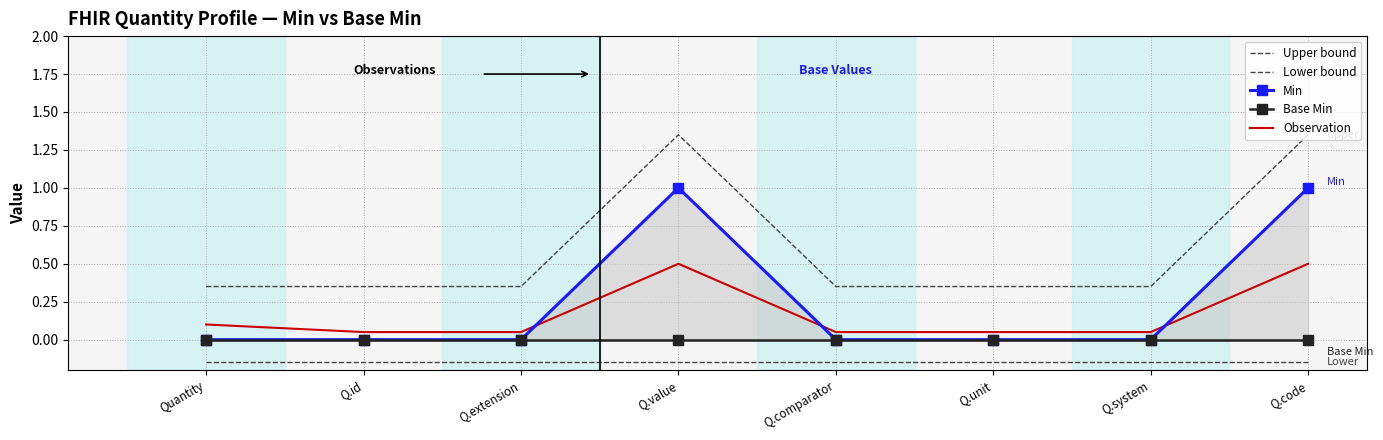

Reading left to right, list all the values displayed in this chart.

Upper bound: Quantity=0.3	Q.id=0.3	Q.extension=0.3	Q.value=1.4	Q.comparator=0.3	Q.unit=0.3	Q.system=0.3	Q.code=1.4
Lower bound: Quantity=-0.1	Q.id=-0.1	Q.extension=-0.1	Q.value=-0.1	Q.comparator=-0.1	Q.unit=-0.1	Q.system=-0.1	Q.code=-0.1
Min: Quantity=0.0	Q.id=0.0	Q.extension=0.0	Q.value=1.0	Q.comparator=0.0	Q.unit=0.0	Q.system=0.0	Q.code=1.0
Base Min: Quantity=0.0	Q.id=0.0	Q.extension=0.0	Q.value=0.0	Q.comparator=0.0	Q.unit=0.0	Q.system=0.0	Q.code=0.0
Observation: Quantity=0.1	Q.id=0.1	Q.extension=0.1	Q.value=0.5	Q.comparator=0.1	Q.unit=0.1	Q.system=0.1	Q.code=0.5